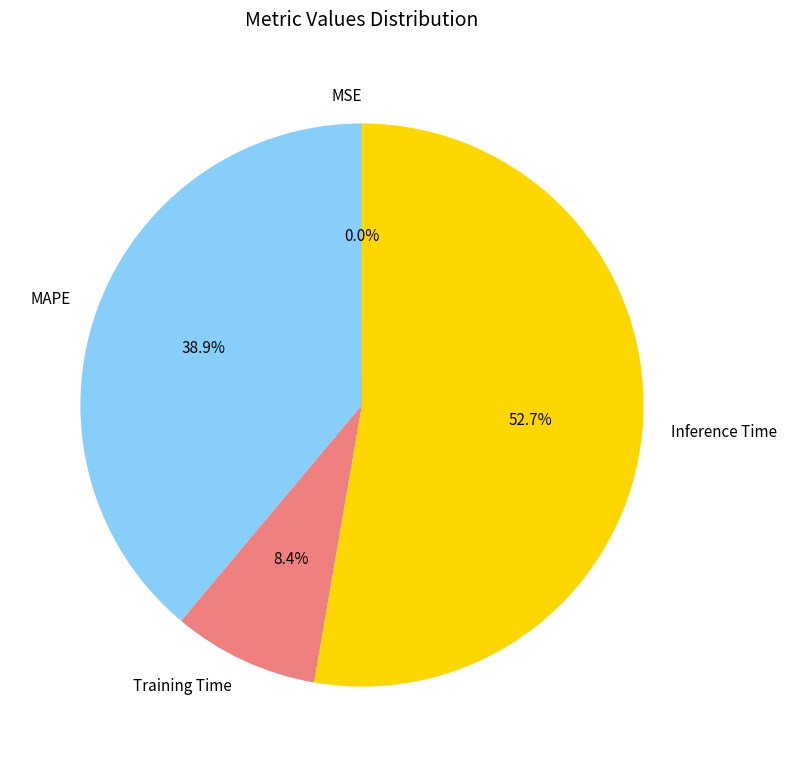

Which slice is the largest?

Inference Time